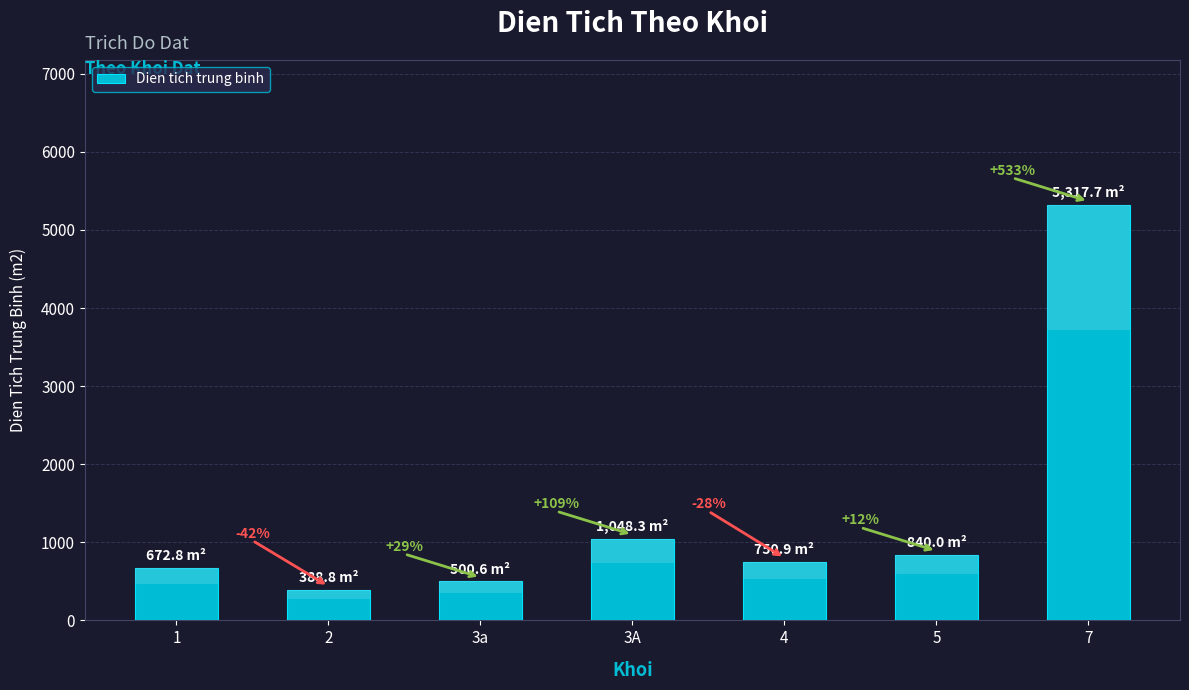

Reading left to right, transcribe all the data shown in this chart.

672.8	388.8	500.6	1048.3	750.9	840.0	5317.7